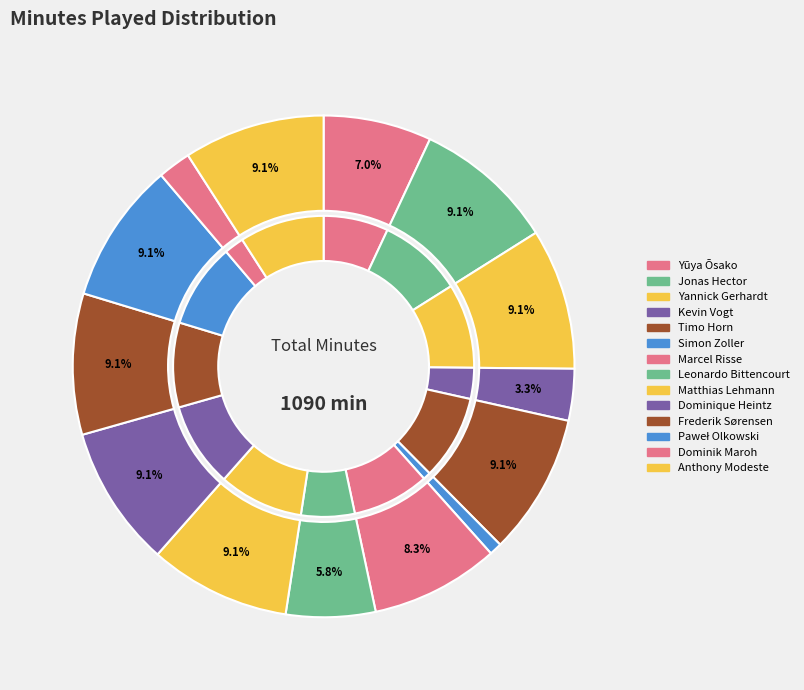

Combined, do Jonas Hector and Marcel Risse account for over 50%?

No